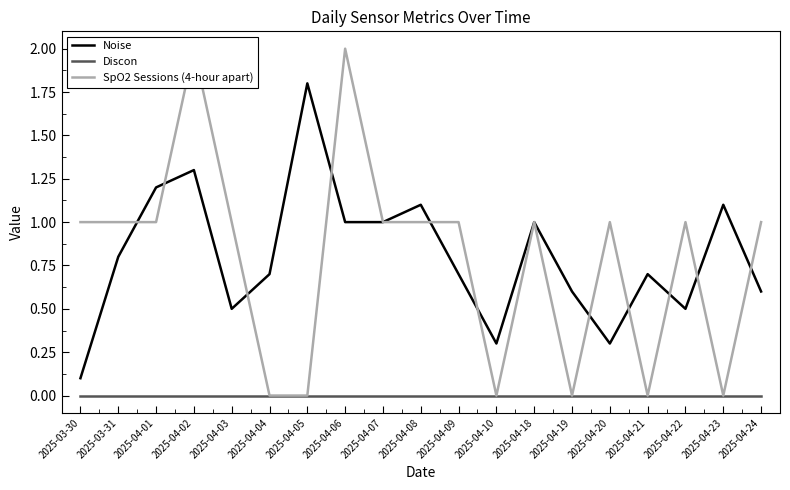

How many lines are shown in the chart?

3